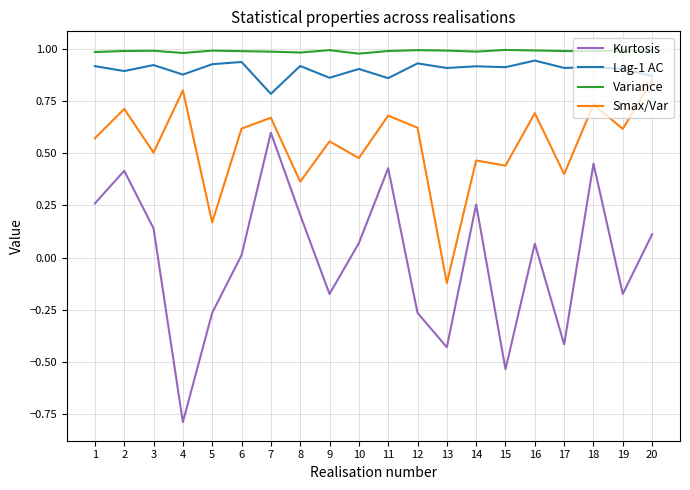

What is the total value across all series at 9?

2.2